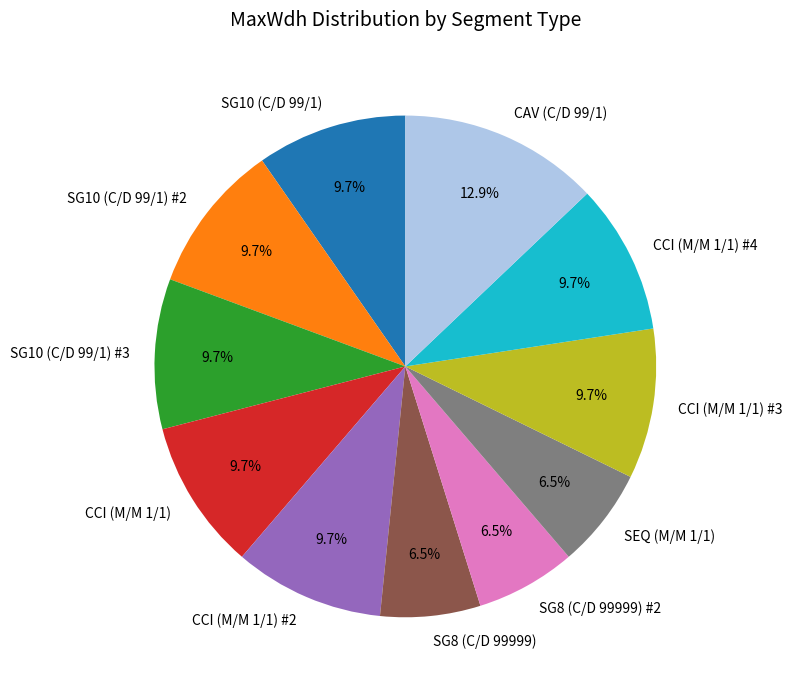

Approximately how many times larger is the value at CCI (M/M 1/1) #3 compared to SG8 (C/D 99999) #2?

1.5